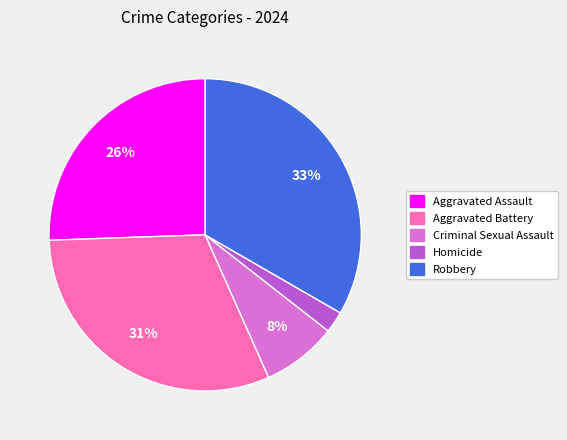

To the nearest percent, what is the average slice percentage?

20%